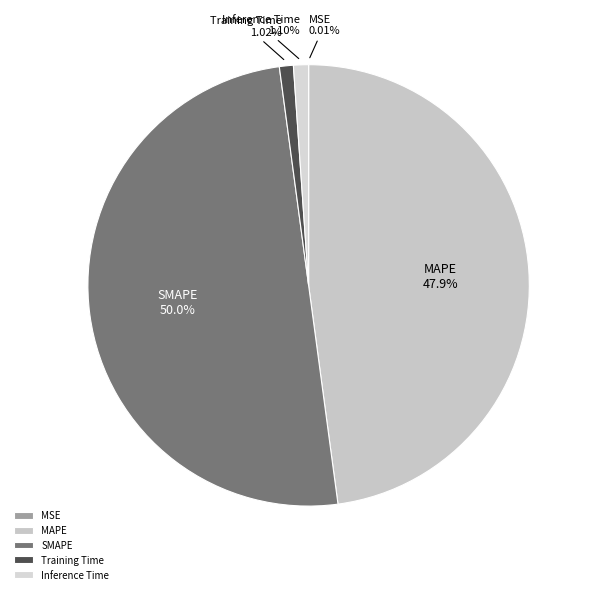

Is Training Time the majority of the pie?

No